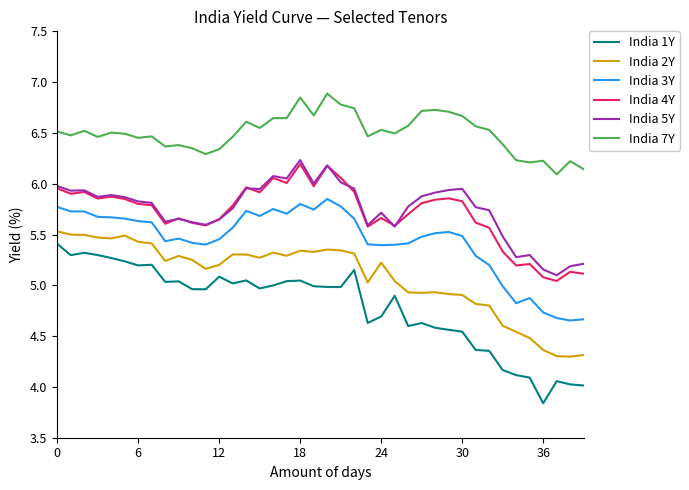

What is the lowest value of the India 2Y series?

4.3